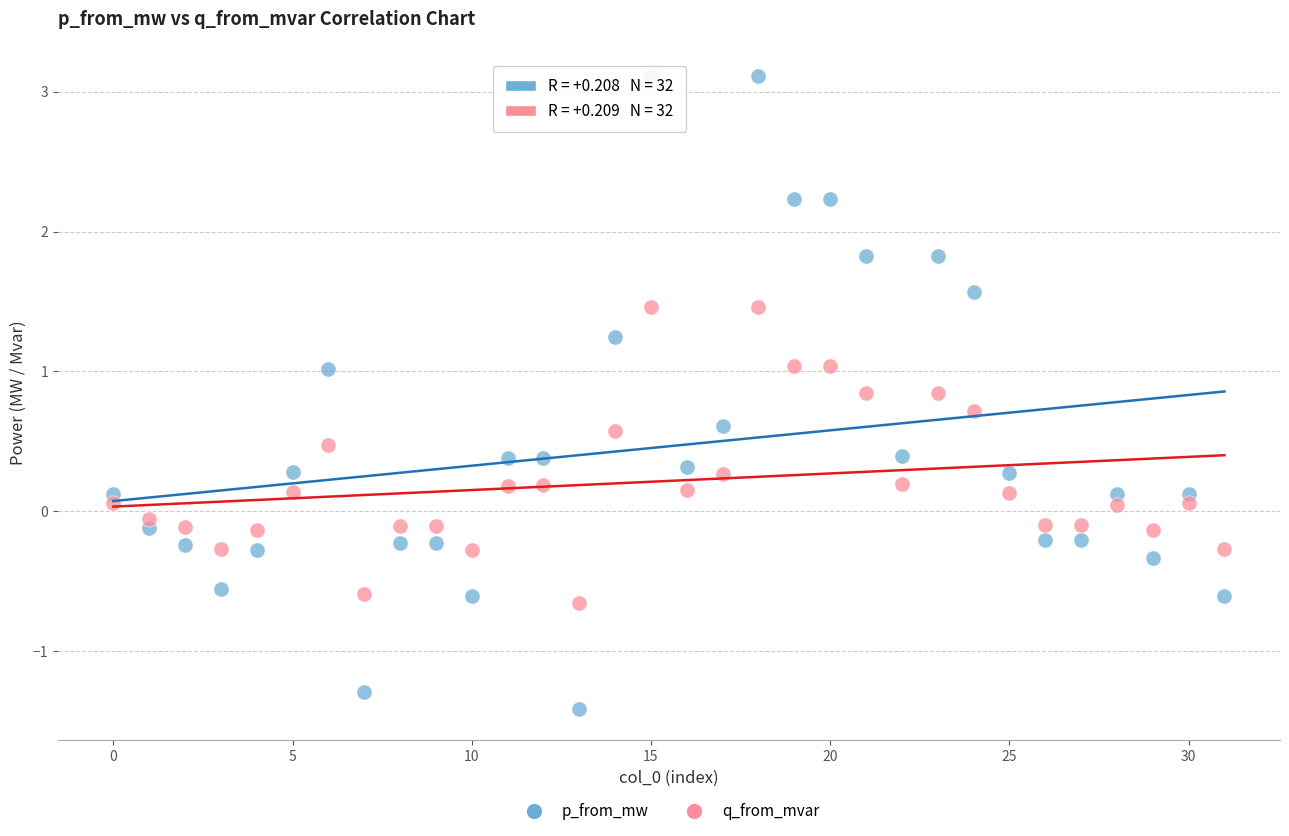

Which series contains the lowest Y value?

p_from_mw